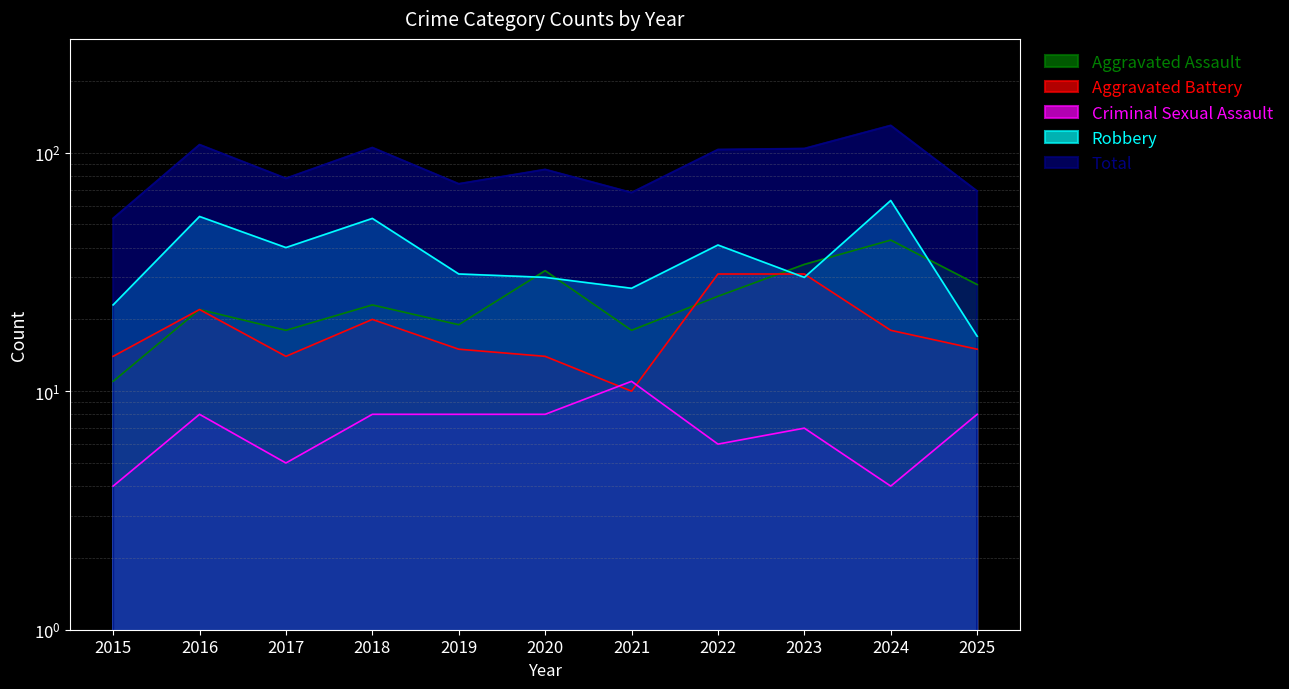

Between 2020 and 2024, which series saw the biggest shift?

Total